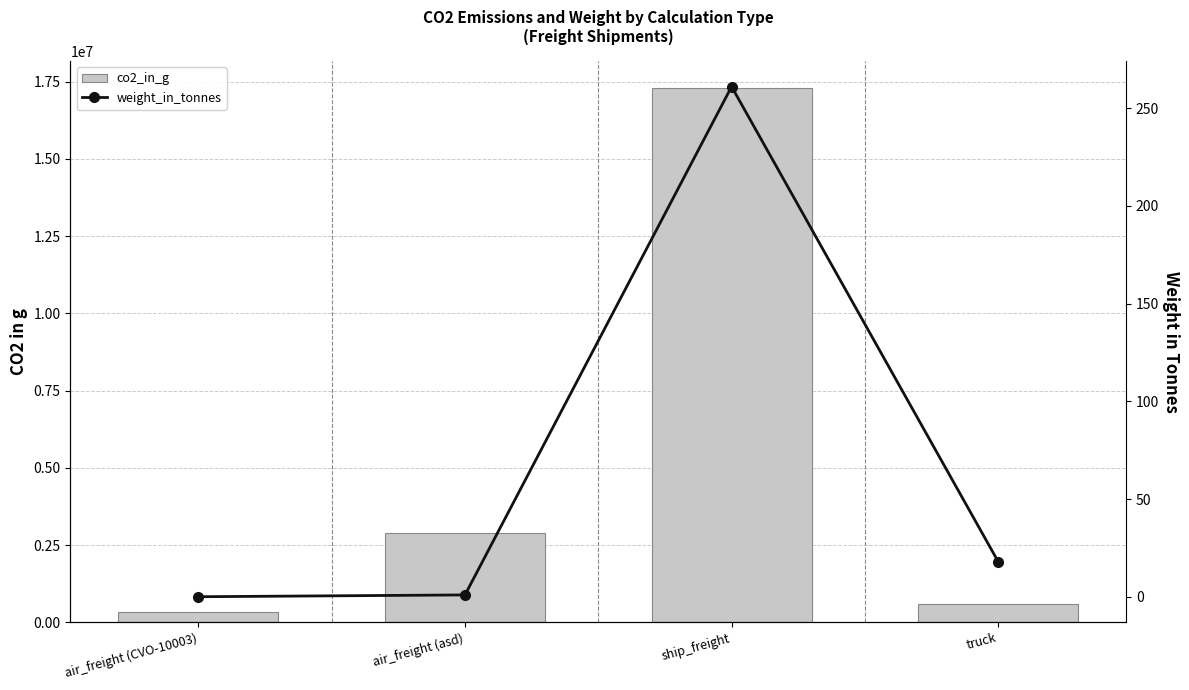

What is the value of the weight_in_tonnes bar at the 1st from the left?

0.1